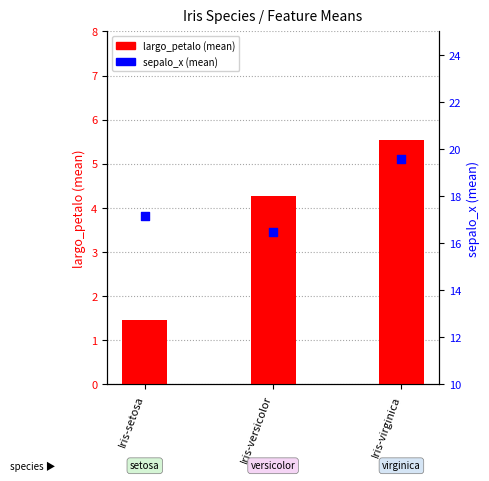

Is the value of largo_petalo at Iris-setosa greater than the value of sepalo_x at Iris-virginica?

No